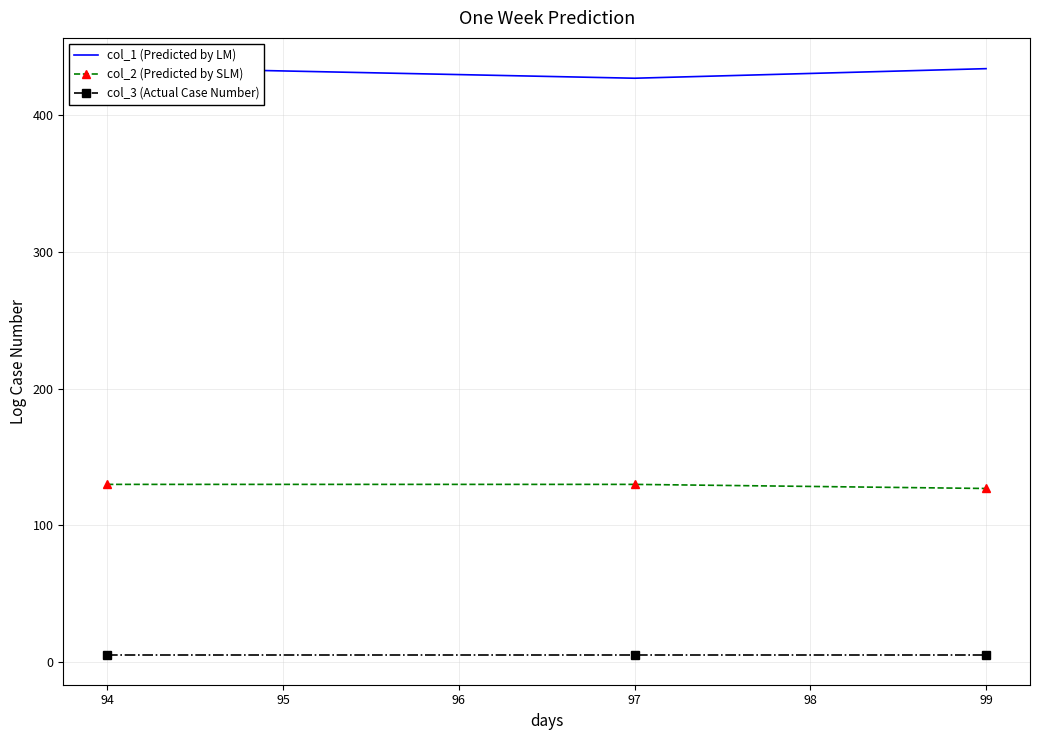

Is it true that col_2 (Predicted by SLM) equals 127 at 99?

True